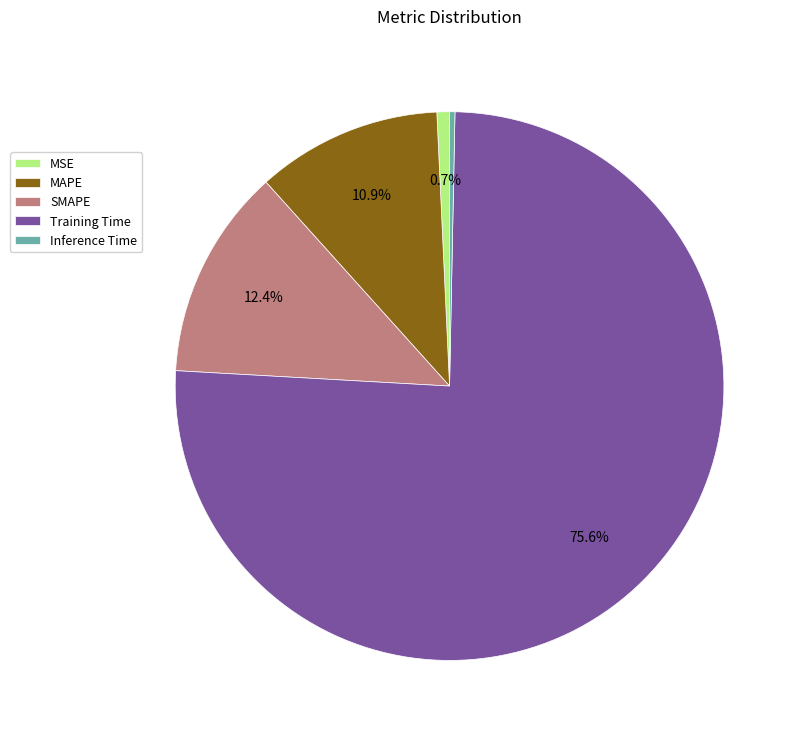

How many segments does this pie chart have?

5